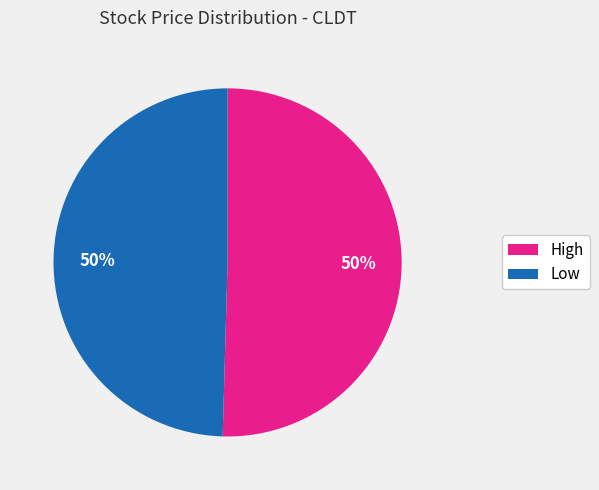

Is the sum of Low and High greater than half?

Yes